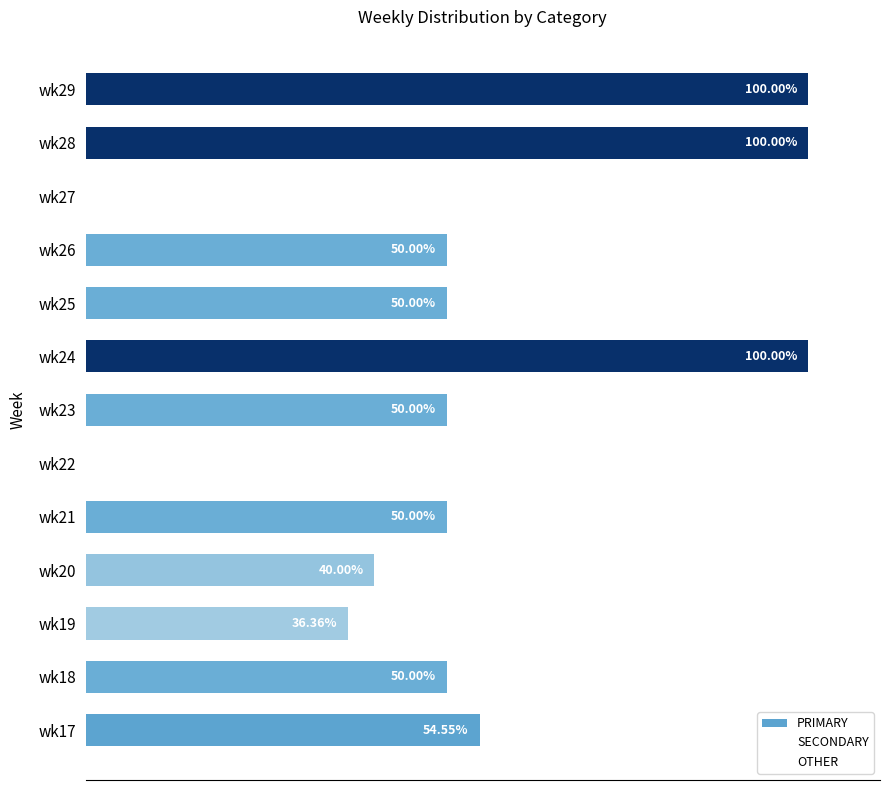

Which has a higher value, wk17 or wk21?

wk17